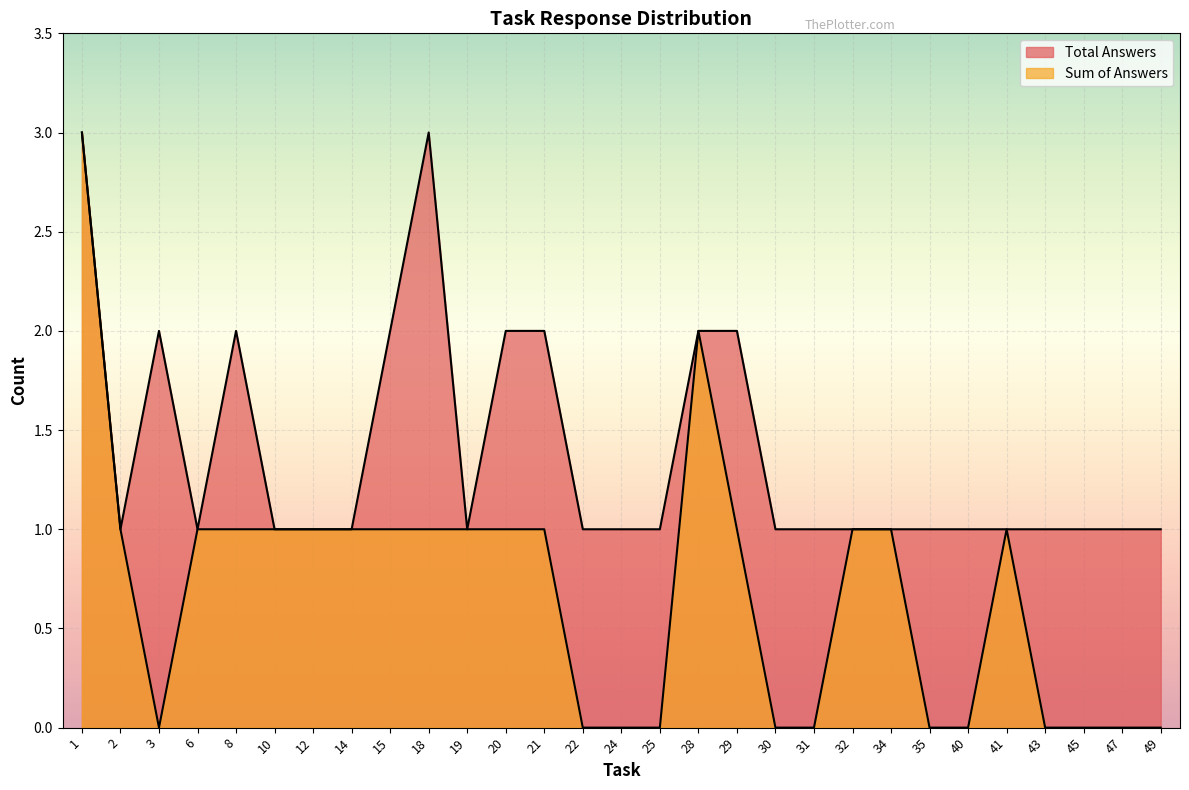

Does the chart display data point markers on the line(s)?

No